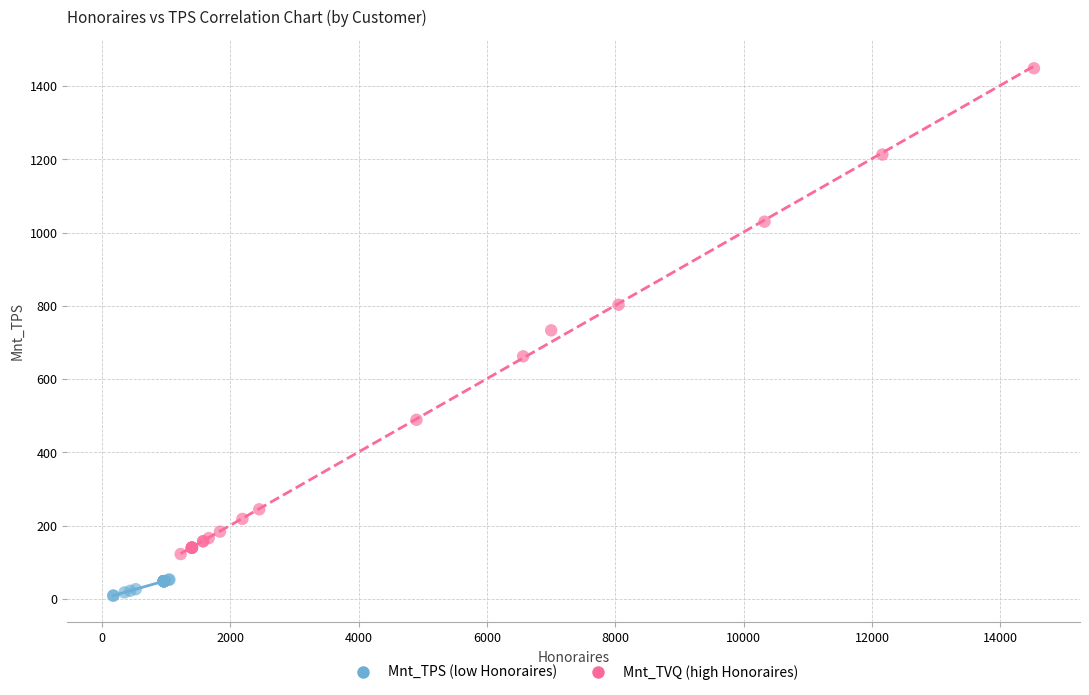

Which series reaches the maximum Y coordinate?

Mnt_TVQ (high Honoraires)